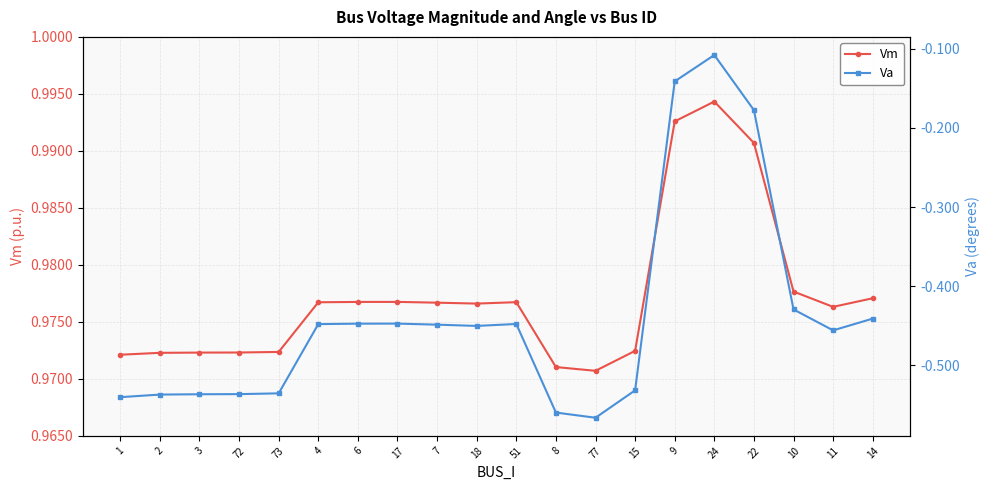

Reading left to right, transcribe all the data shown in this chart.

Vm: 1=1.0	2=1.0	3=1.0	72=1.0	73=1.0	4=1.0	6=1.0	17=1.0	7=1.0	18=1.0	51=1.0	8=1.0	77=1.0	15=1.0	9=1.0	24=1.0	22=1.0	10=1.0	11=1.0	14=1.0
Va: 1=-0.5	2=-0.5	3=-0.5	72=-0.5	73=-0.5	4=-0.4	6=-0.4	17=-0.4	7=-0.4	18=-0.5	51=-0.4	8=-0.6	77=-0.6	15=-0.5	9=-0.1	24=-0.1	22=-0.2	10=-0.4	11=-0.5	14=-0.4